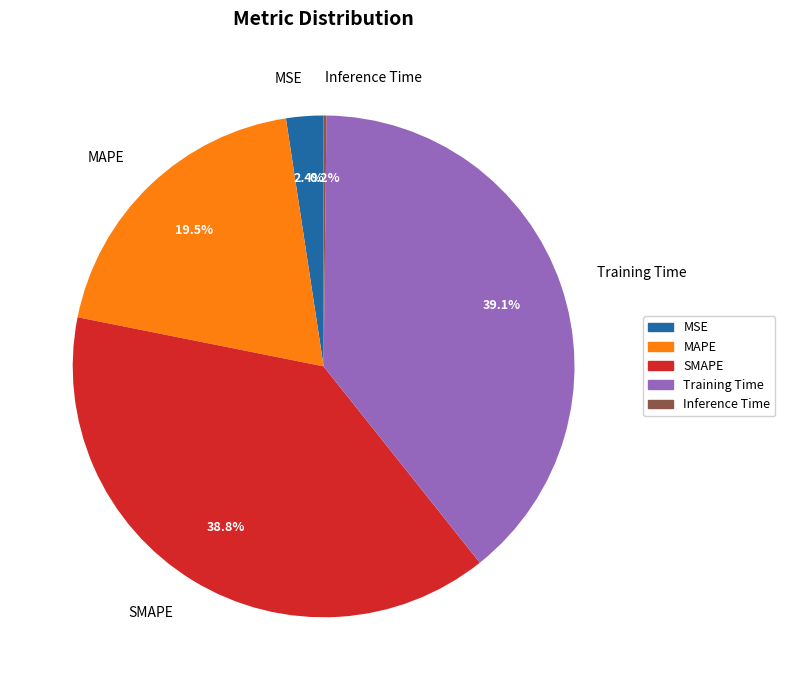

Does MAPE account for over 50% of the chart?

No